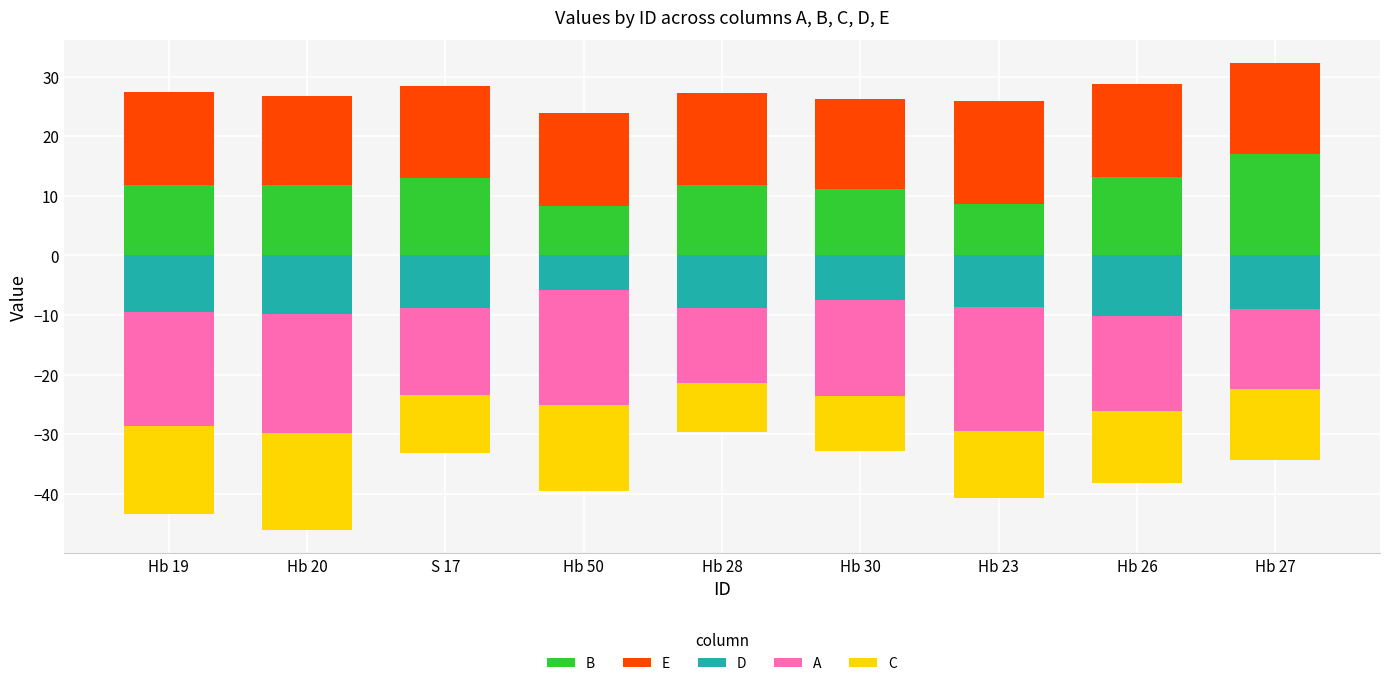

Reading right to left, extract all data points from this chart.

B: 17.0	13.2	8.6	11.2	11.9	8.3	12.9	11.9	11.9
E: 15.2	15.6	17.2	15.0	15.3	15.6	15.6	14.9	15.6
D: -9.0	-10.2	-8.7	-7.5	-8.9	-5.8	-8.9	-9.9	-9.5
A: -13.4	-16.0	-20.7	-16.0	-12.5	-19.3	-14.5	-19.9	-19.2
C: -12.0	-12.0	-11.2	-9.4	-8.1	-14.5	-9.8	-16.3	-14.8